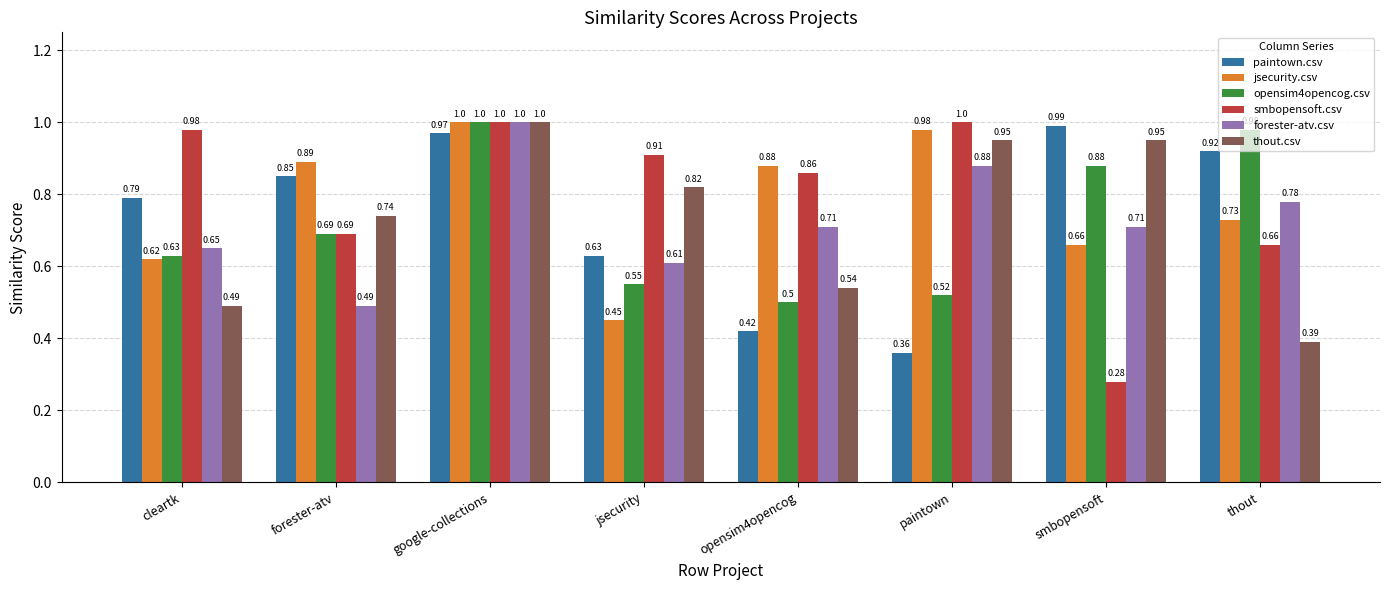

How many data points does each series have?

8